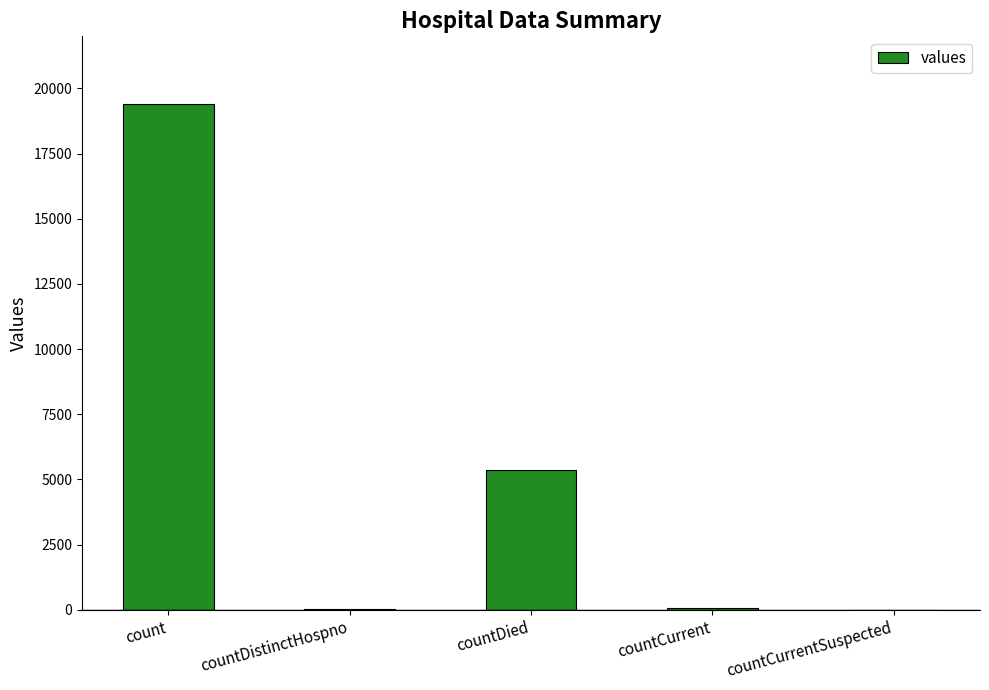

At which label does the data first exceed 60?

count